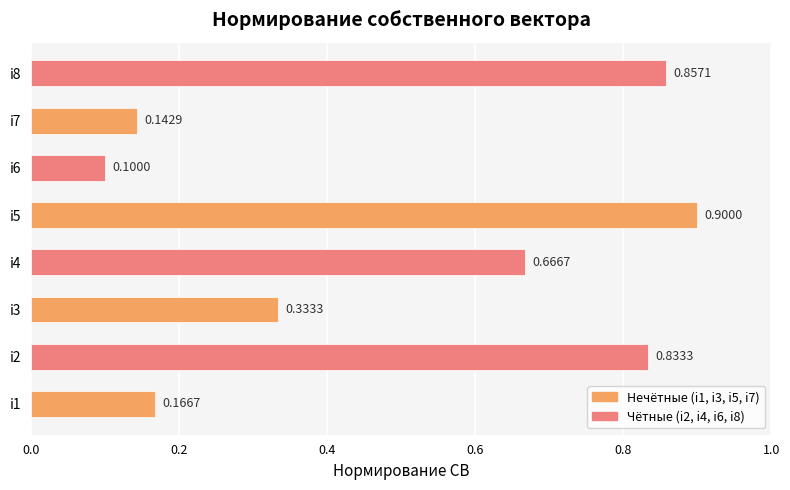

What is the maximum value shown in the chart?

0.9